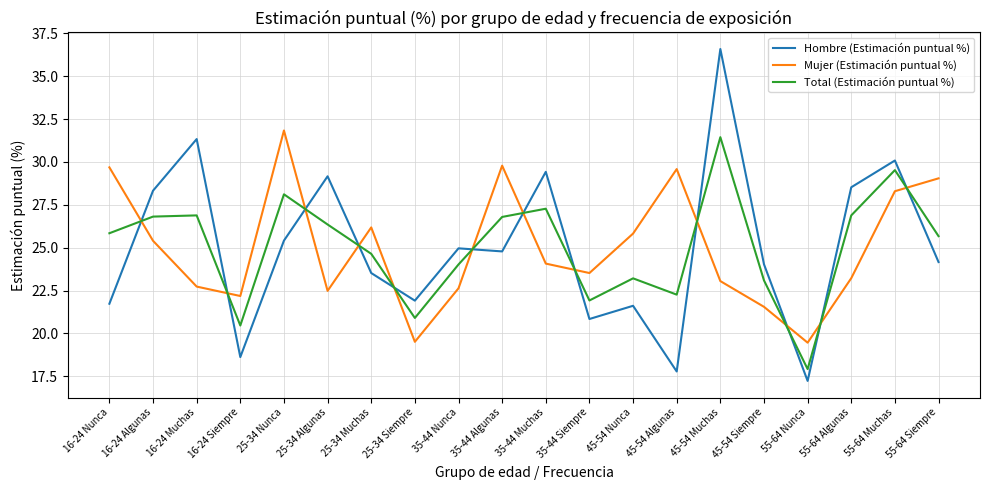

Which series has the largest range (max minus min)?

Hombre (Estimación puntual %)